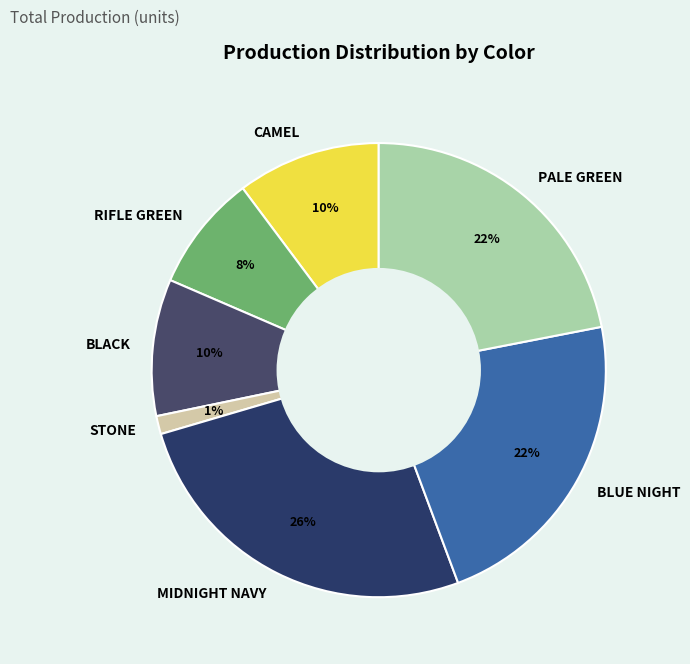

To the nearest percent, what percentage of the pie is CAMEL?

10%